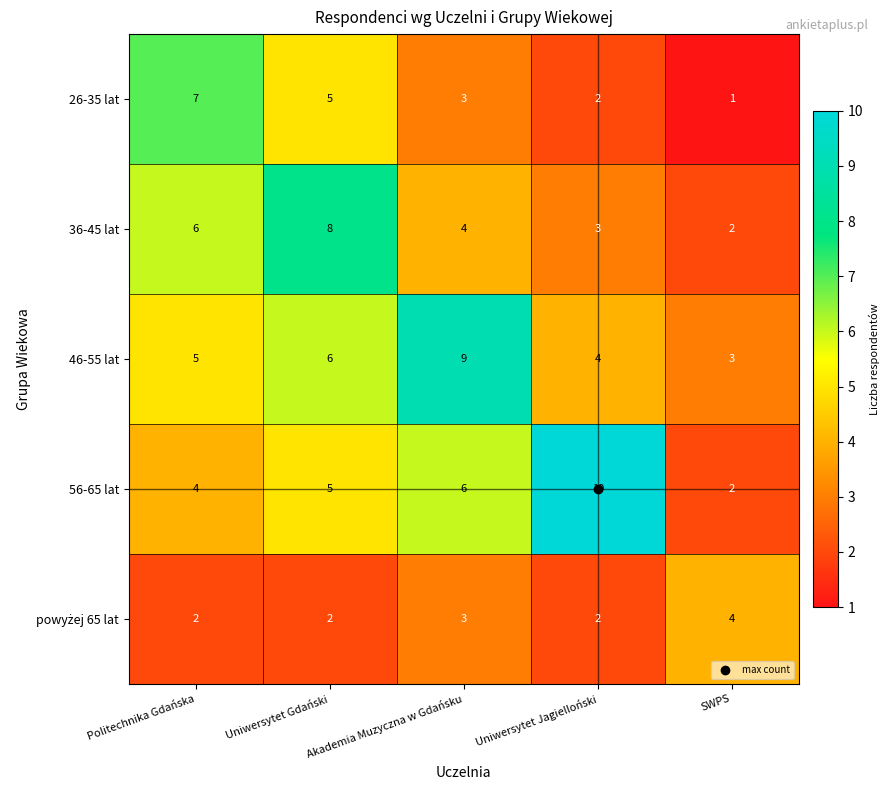

List the labels in order of 56-65 lat value, smallest first.

SWPS, Politechnika Gdańska, Uniwersytet Gdański, Akademia Muzyczna w Gdańsku, Uniwersytet Jagielloński